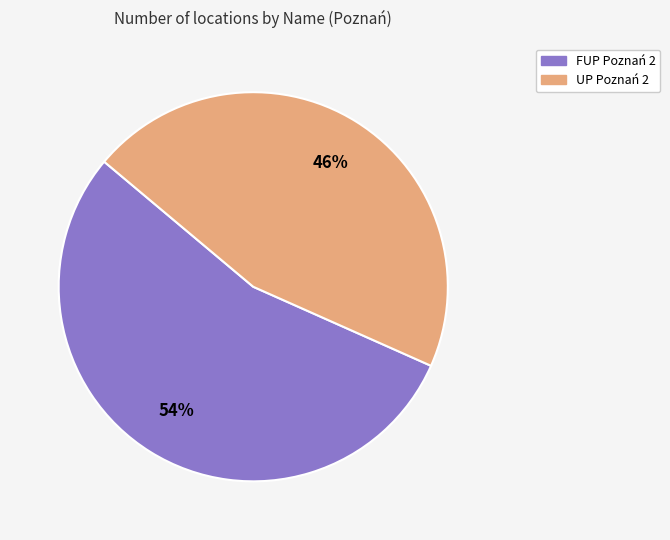

To the nearest percent, what percentage of the pie is UP Poznań 2?

46%